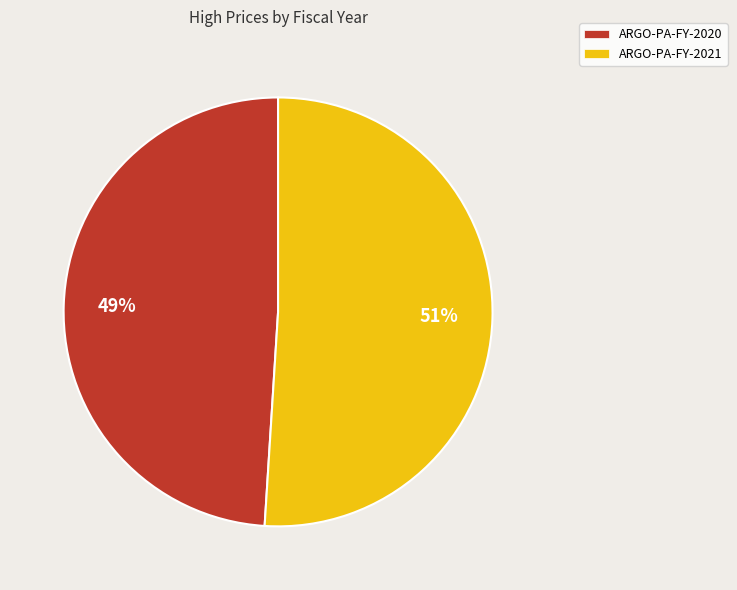

How many segments does this pie chart have?

2